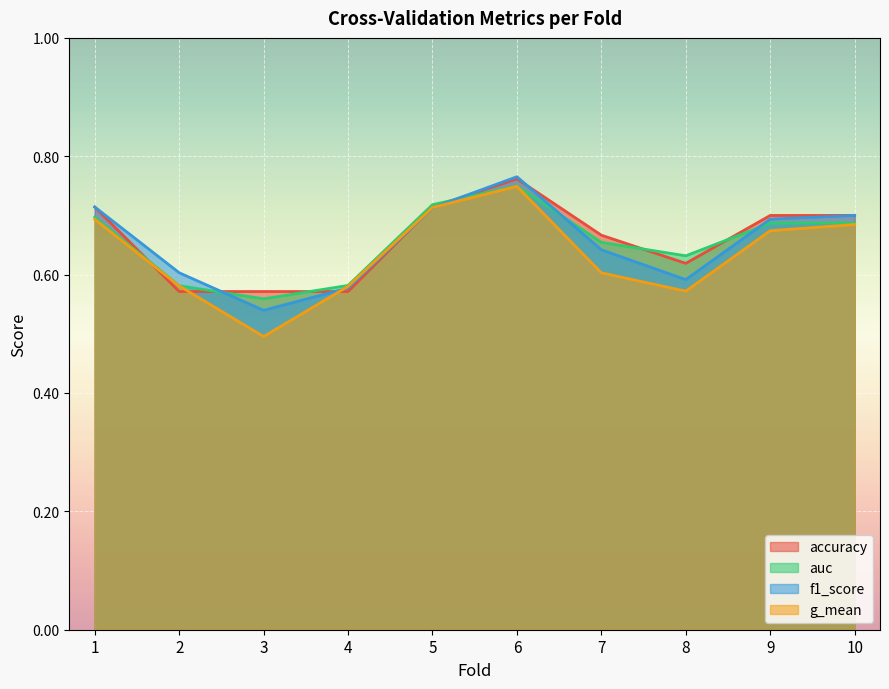

What is the sum of all accuracy values?

6.6